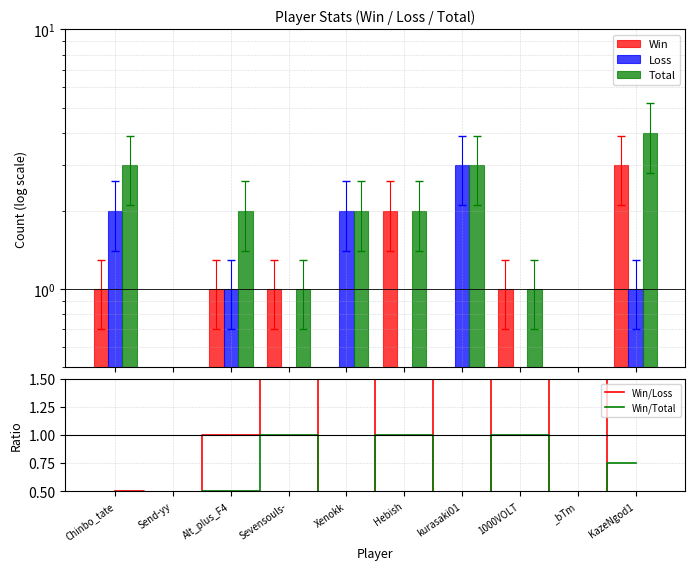

Reading right to left, extract all data points from this chart.

Win: KazeNgod1=3.0	_bTm=0.0	1000VOLT=1.0	kurasaki01=0.0	Hebish=2.0	Xenokk=0.0	Sevensouls-=1.0	Alt_plus_F4=1.0	Send-yy=0.0	Chinbo_tate=1.0
Loss: KazeNgod1=1.0	_bTm=0.0	1000VOLT=0.0	kurasaki01=3.0	Hebish=0.0	Xenokk=2.0	Sevensouls-=0.0	Alt_plus_F4=1.0	Send-yy=0.0	Chinbo_tate=2.0
Total: KazeNgod1=4.0	_bTm=0.0	1000VOLT=1.0	kurasaki01=3.0	Hebish=2.0	Xenokk=2.0	Sevensouls-=1.0	Alt_plus_F4=2.0	Send-yy=0.0	Chinbo_tate=3.0
Win/Loss: KazeNgod1=3.0	_bTm=0.0	1000VOLT=100.0	kurasaki01=0.0	Hebish=200.0	Xenokk=0.0	Sevensouls-=100.0	Alt_plus_F4=1.0	Send-yy=0.0	Chinbo_tate=0.5
Win/Total: KazeNgod1=0.8	_bTm=0.0	1000VOLT=1.0	kurasaki01=0.0	Hebish=1.0	Xenokk=0.0	Sevensouls-=1.0	Alt_plus_F4=0.5	Send-yy=0.0	Chinbo_tate=0.3